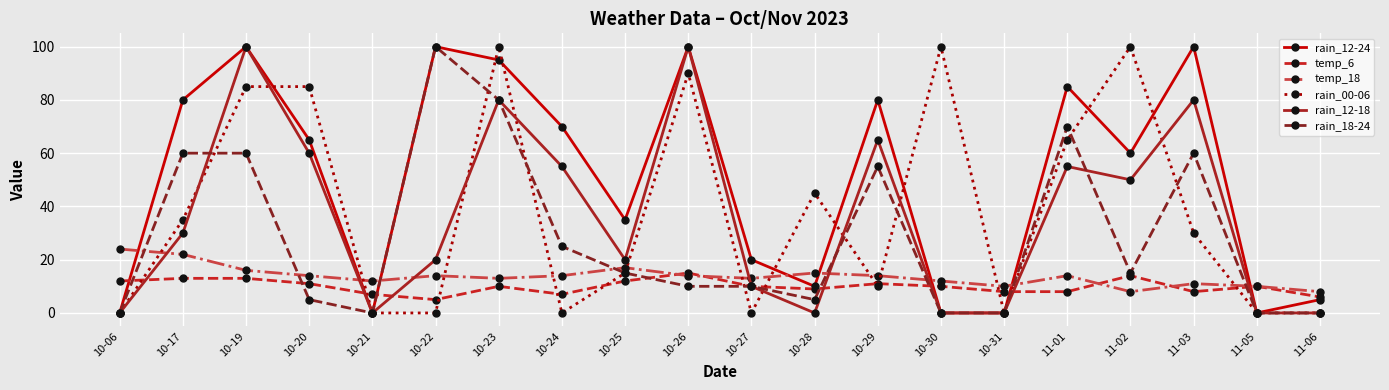

The value of rain_12-18 at 10-21 is 0. True or false?

True